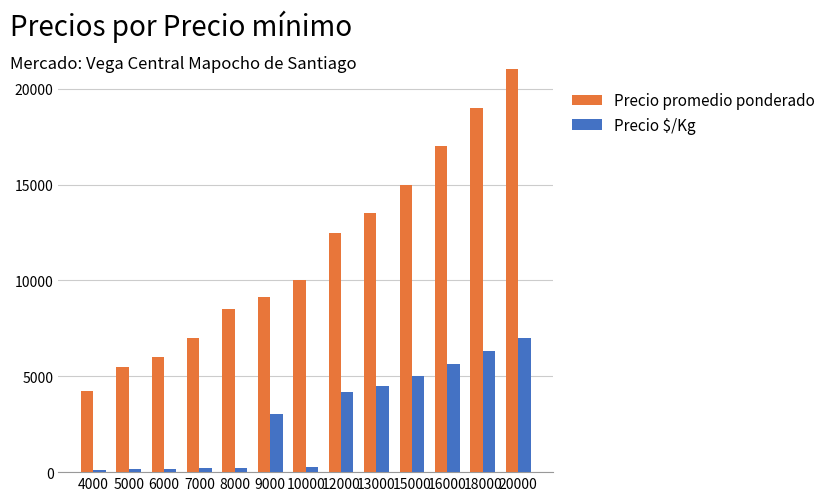

At which category does the chart reach its peak across all series?

20000